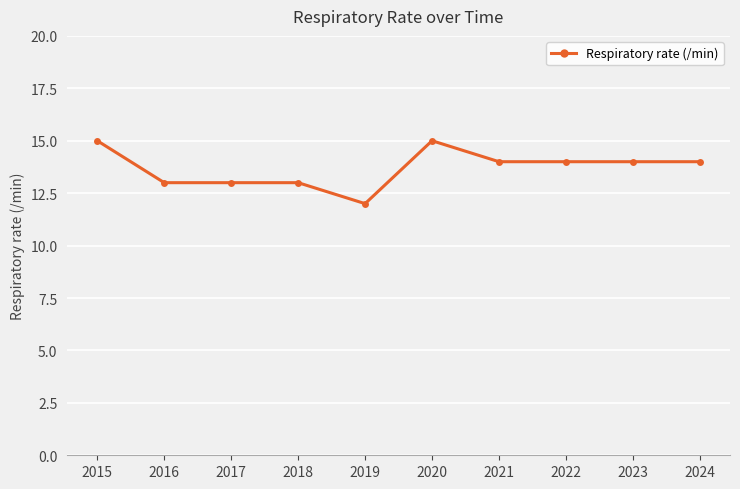

How many series are shown in this chart?

1